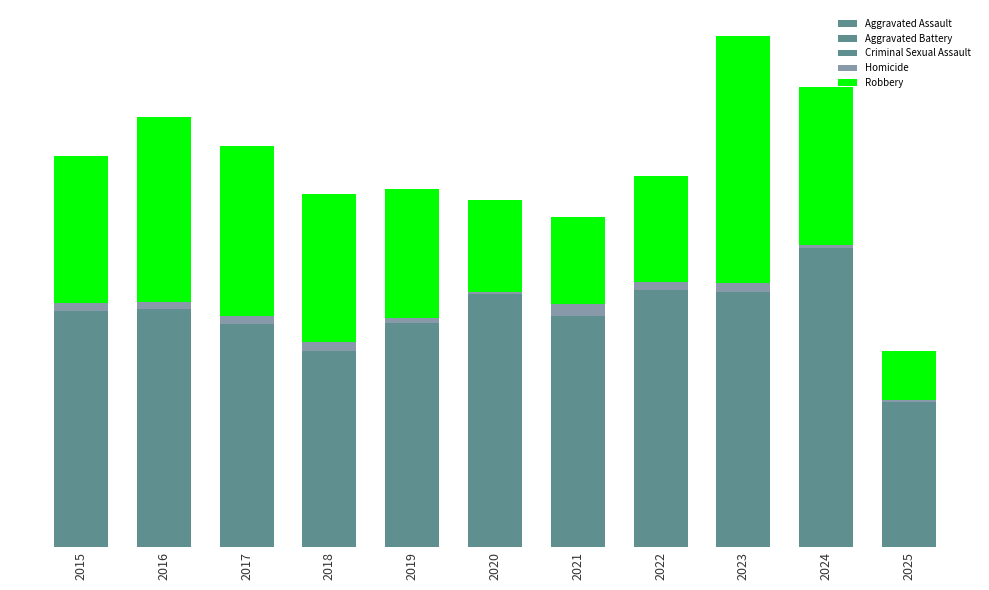

What is the total value across all series at 2025?

205